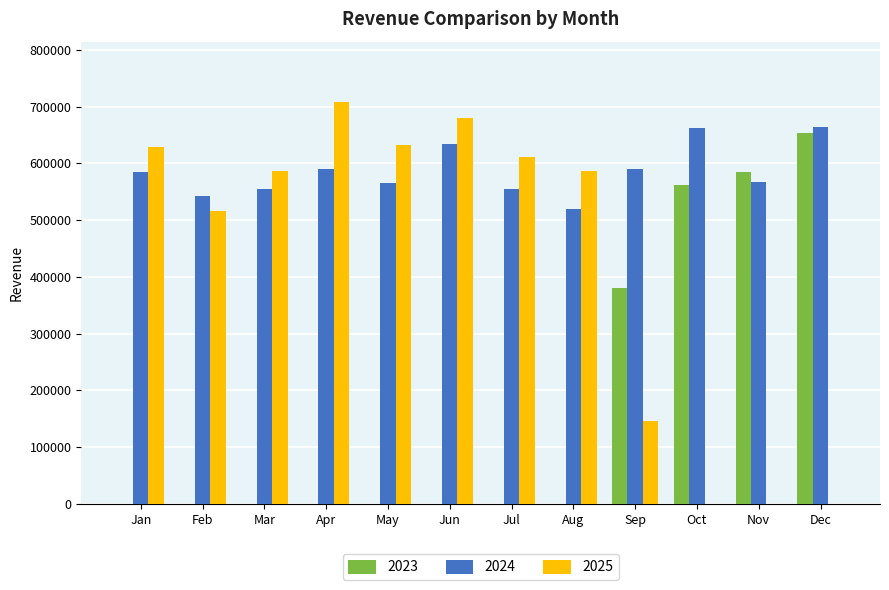

At which category does the chart reach its peak across all series?

Apr